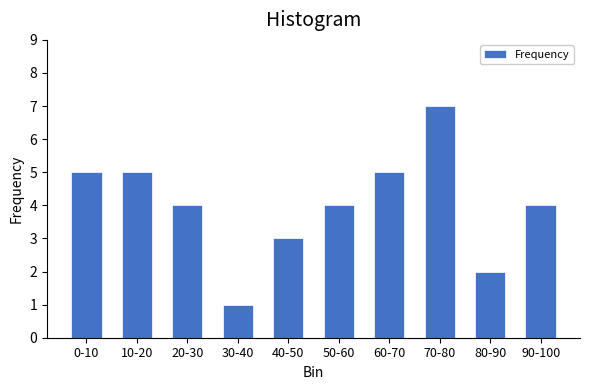

Reading right to left, what are all the values shown in this chart?

4	2	7	5	4	3	1	4	5	5